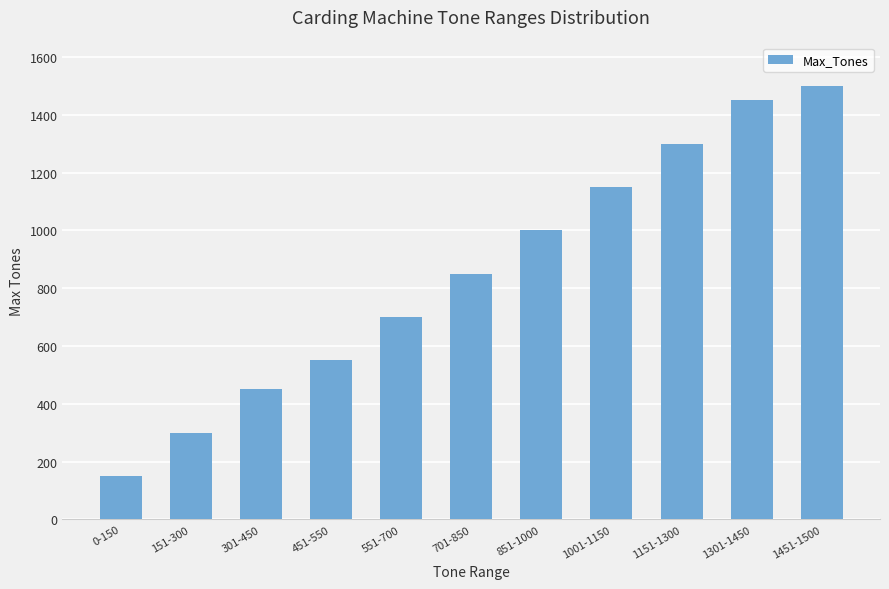

List the labels in order of value, largest first.

1451-1500, 1301-1450, 1151-1300, 1001-1150, 851-1000, 701-850, 551-700, 451-550, 301-450, 151-300, 0-150